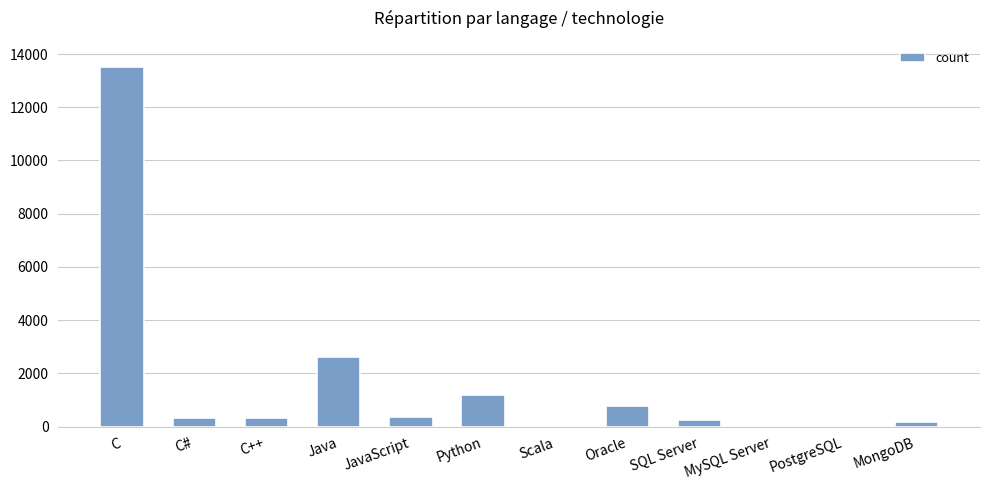

The value at Java is 2609. True or false?

True